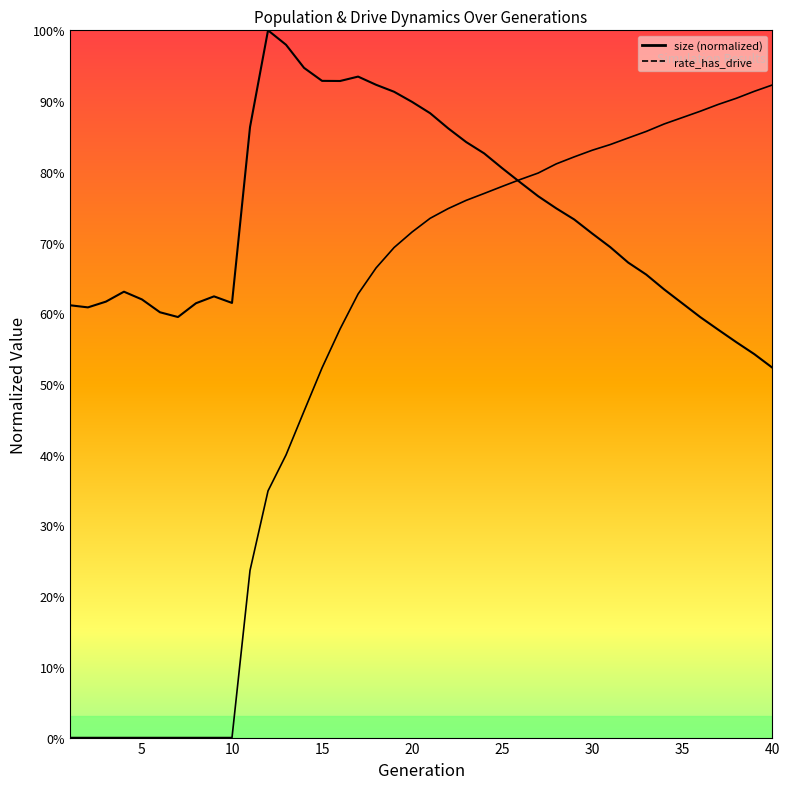

Rank the series by their maximum value, from lowest to highest.

rate_dr, size